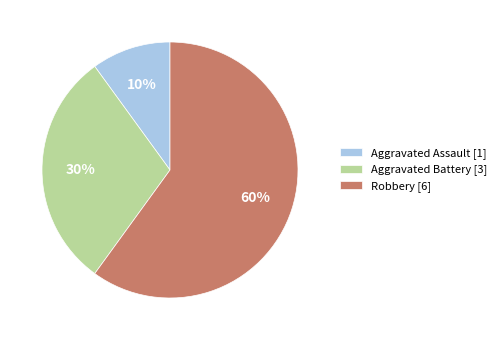

To the nearest percent, what percentage of the pie is Aggravated Battery?

30%